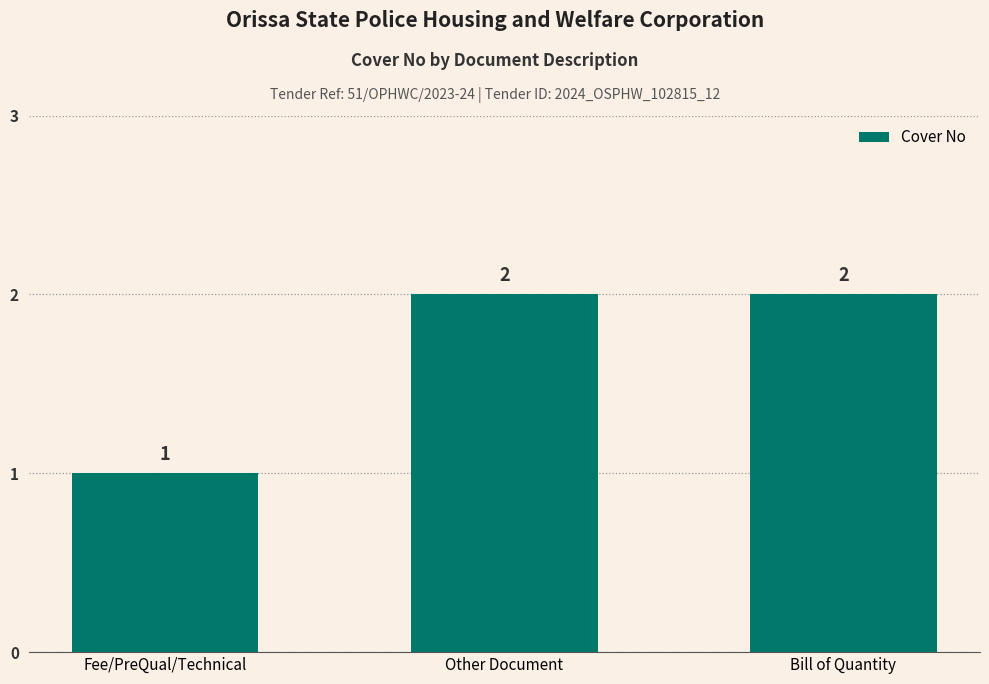

What is the change in value from Fee/PreQual/Technical to Bill of Quantity?

+1